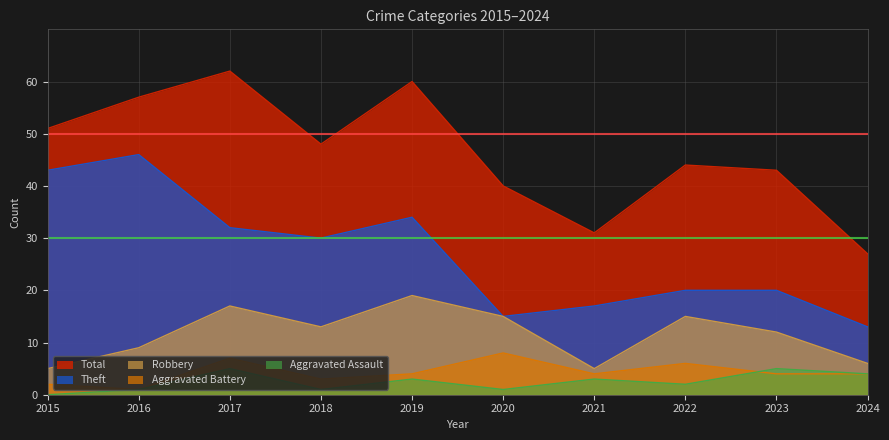

Reading right to left, list all the values displayed in this chart.

Theft: 13	20	20	17	15	34	30	32	46	43
Robbery: 6	12	15	5	15	19	13	17	9	5
Aggravated Battery: 4	4	6	4	8	4	3	7	1	2
Aggravated Assault: 4	5	2	3	1	3	1	5	1	0
Total: 27	43	44	31	40	60	48	62	57	51